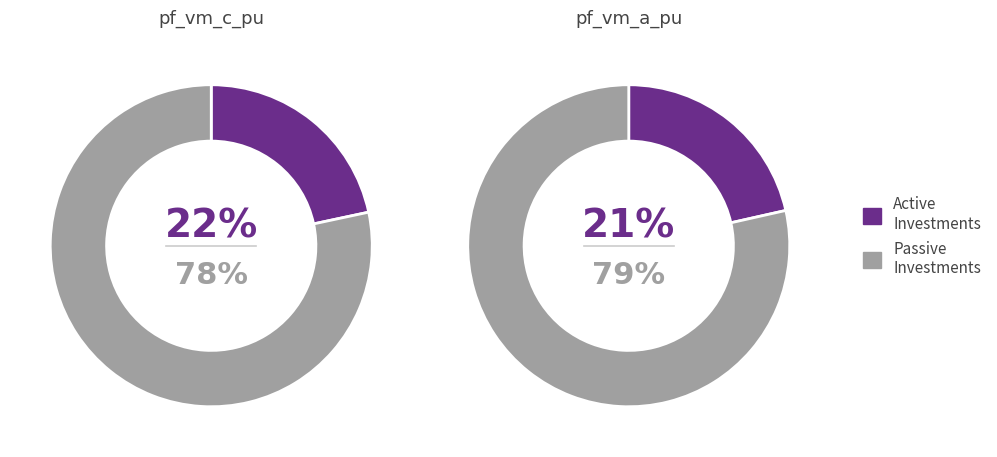

Does 3 account for over 50% of the chart?

No